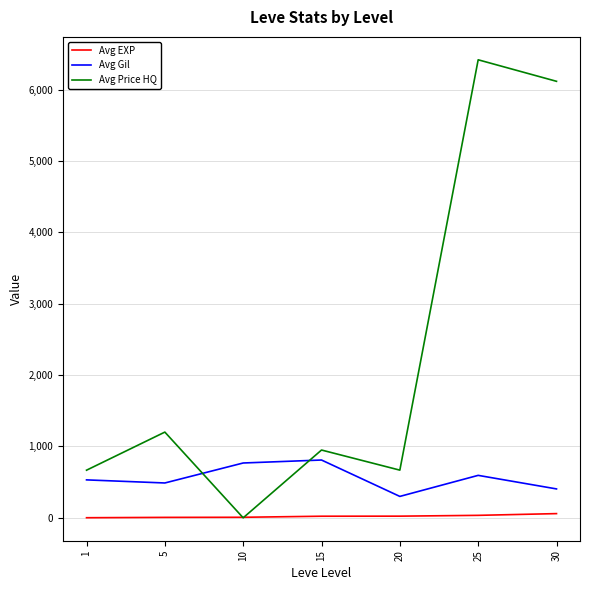

After their last crossing, which series has the higher values: Avg Price HQ or Avg EXP?

Avg Price HQ